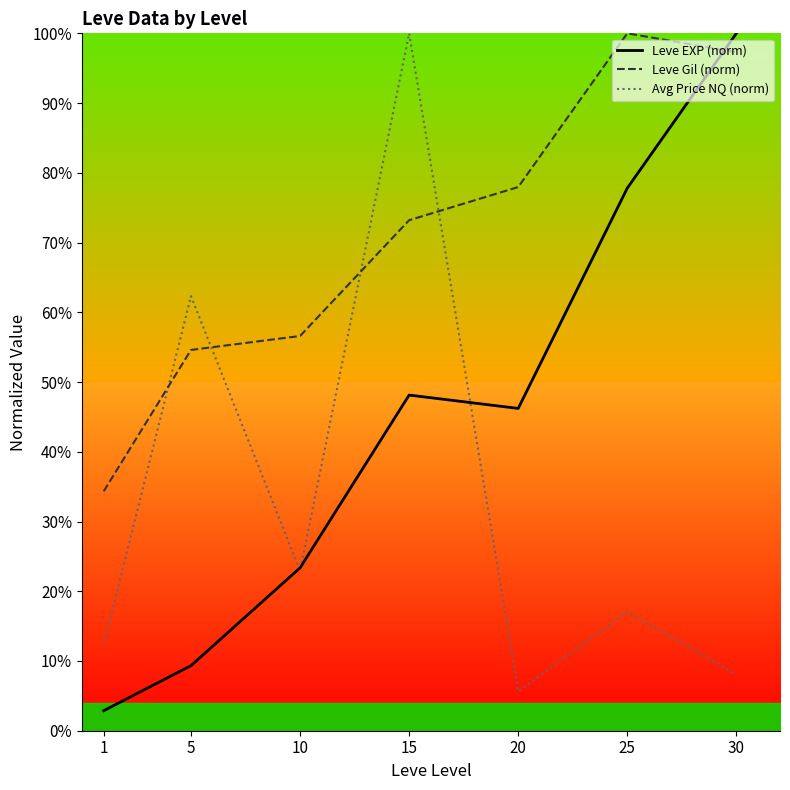

At which category does Avg Price NQ (norm) reach its first local valley?

10